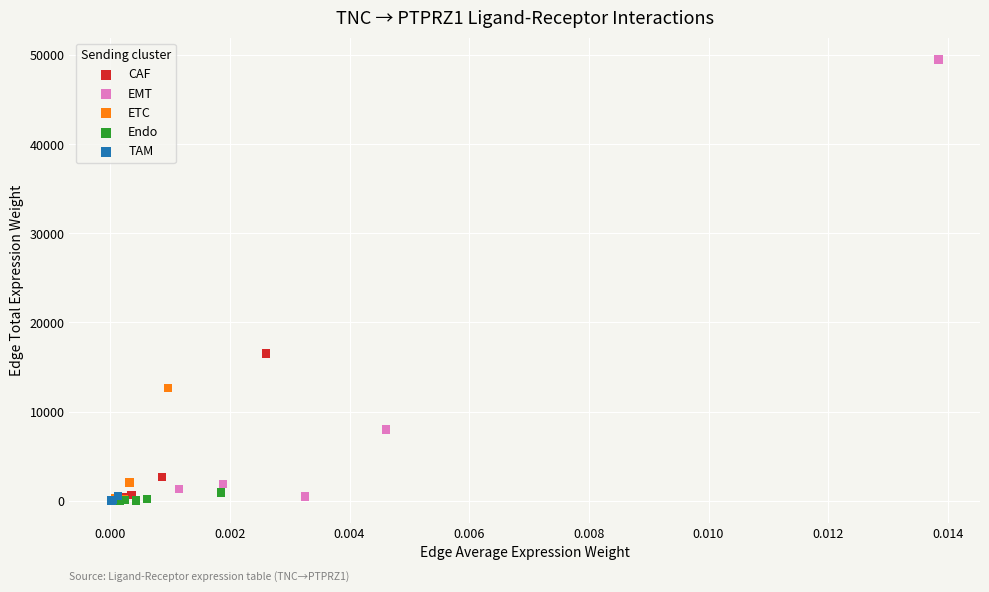

Which series contains the highest Y value?

EMT